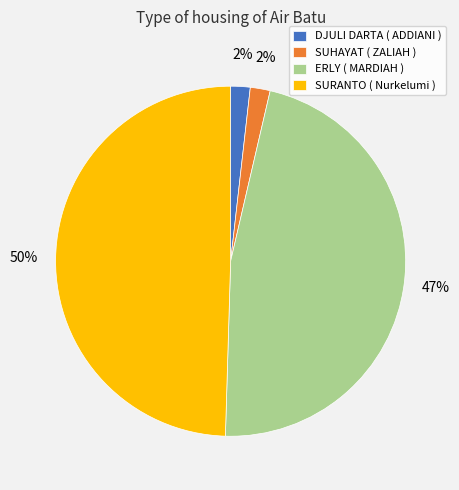

To the nearest percent, what is the difference between the largest and smallest slice percentages?

48%